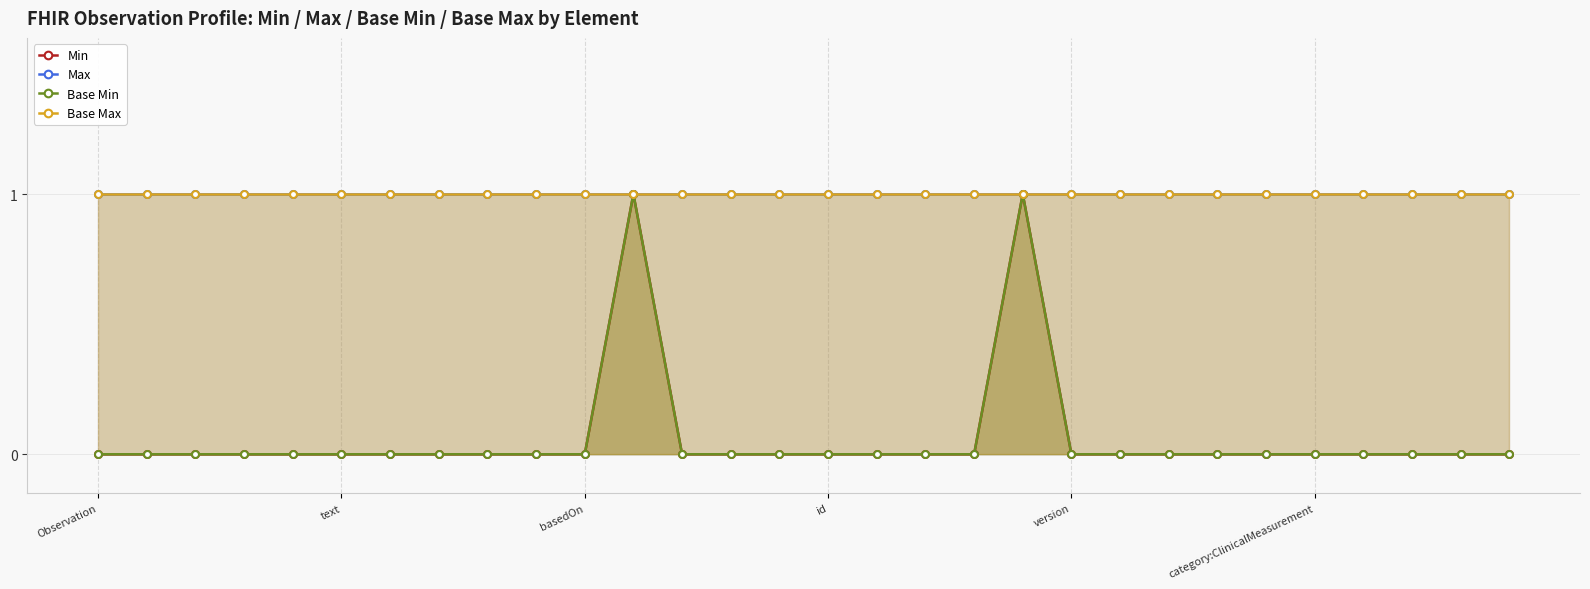

What is the value of the Base Max point at the 17th from the left?

1